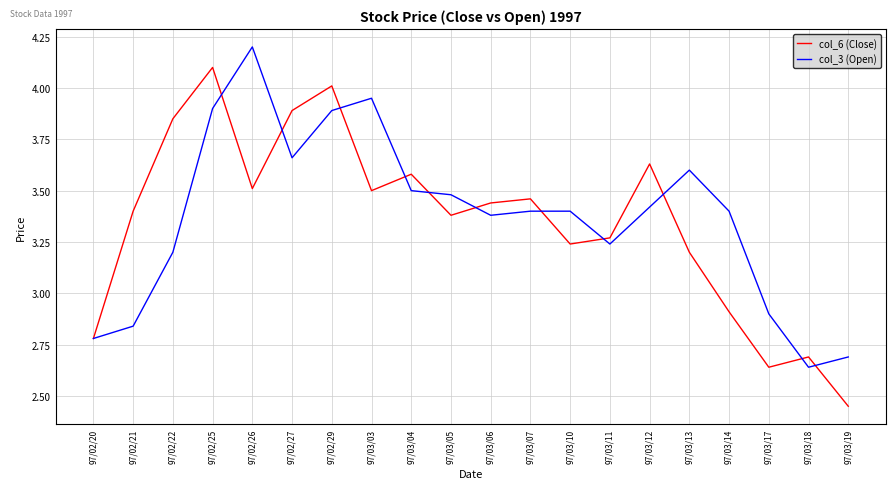

True or false: col_3 (Open) has a value of 3.9 at 97/02/25.

True